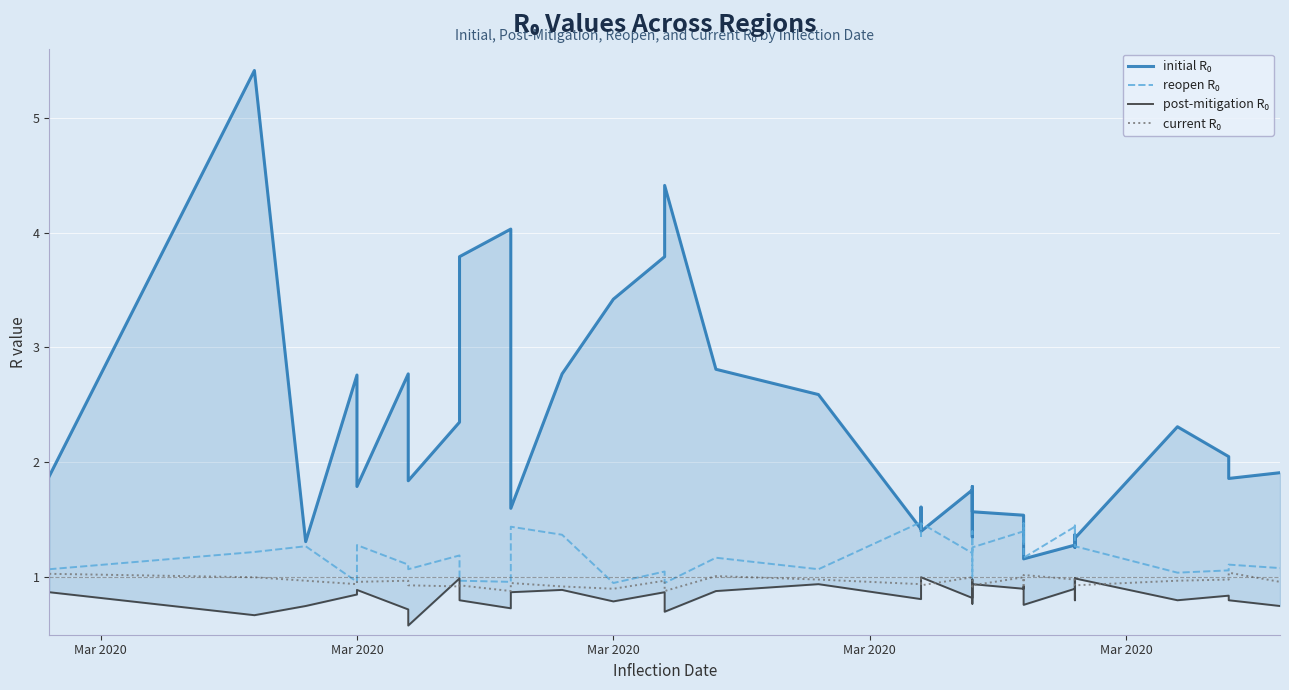

What value does the current R₀ series have at Mar 2020?

1.0